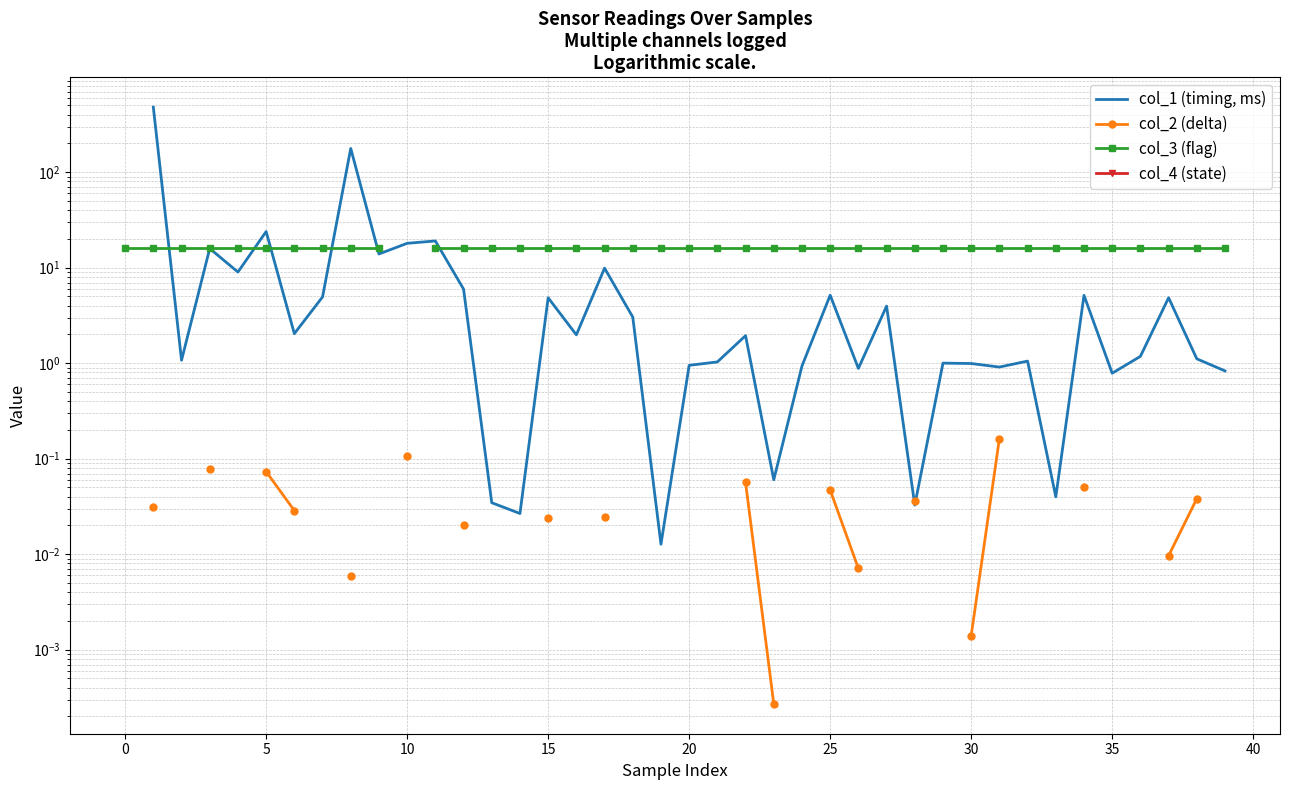

What are all the series names shown in the legend?

col_1 (timing, ms), col_2 (delta), col_3 (flag), col_4 (state)